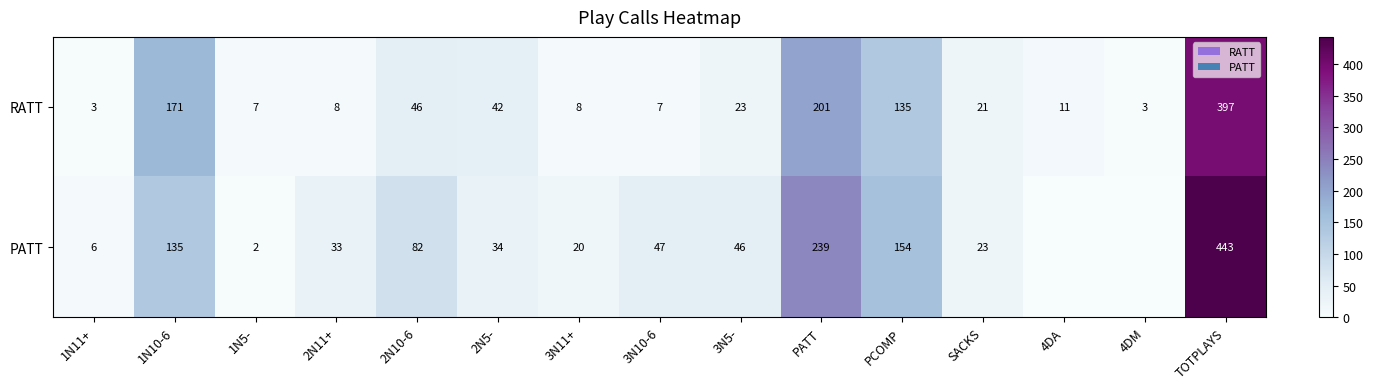

Which category has the highest value in the RATT series?

TOTPLAYS